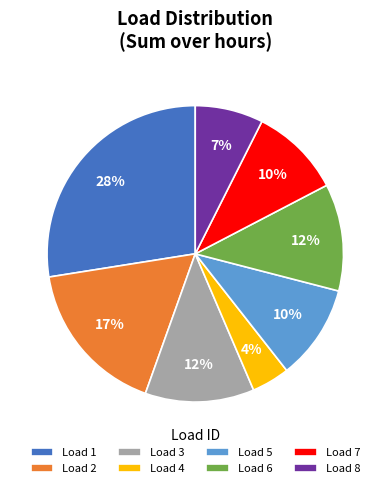

To the nearest percent, what percentage of the pie is Load 2?

17%